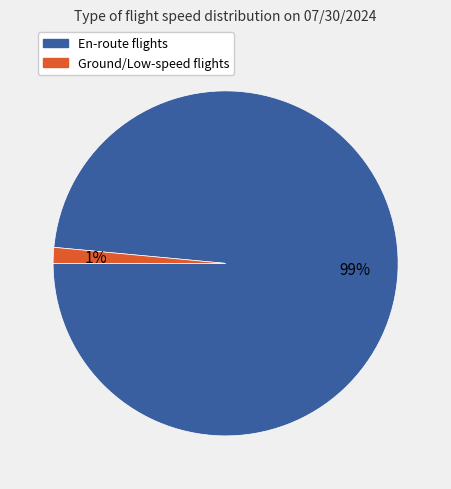

Between En-route flights and Ground/Low-speed flights, which is larger?

En-route flights